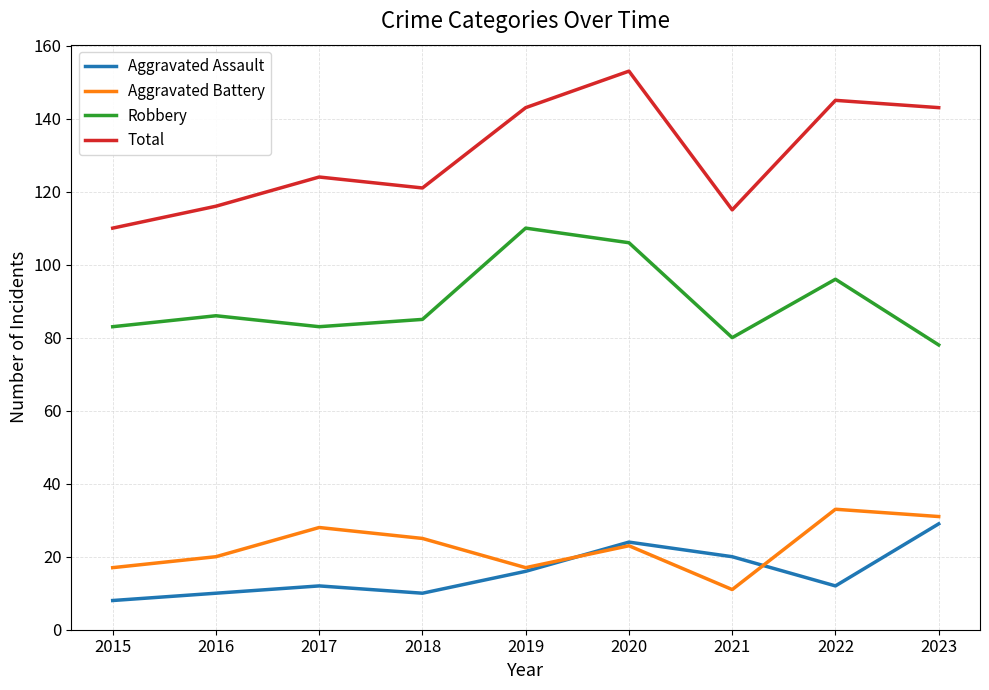

Reading left to right, what are all the values shown in this chart?

Aggravated Assault: 2015=8	2016=10	2017=12	2018=10	2019=16	2020=24	2021=20	2022=12	2023=29
Aggravated Battery: 2015=17	2016=20	2017=28	2018=25	2019=17	2020=23	2021=11	2022=33	2023=31
Robbery: 2015=83	2016=86	2017=83	2018=85	2019=110	2020=106	2021=80	2022=96	2023=78
Total: 2015=110	2016=116	2017=124	2018=121	2019=143	2020=153	2021=115	2022=145	2023=143